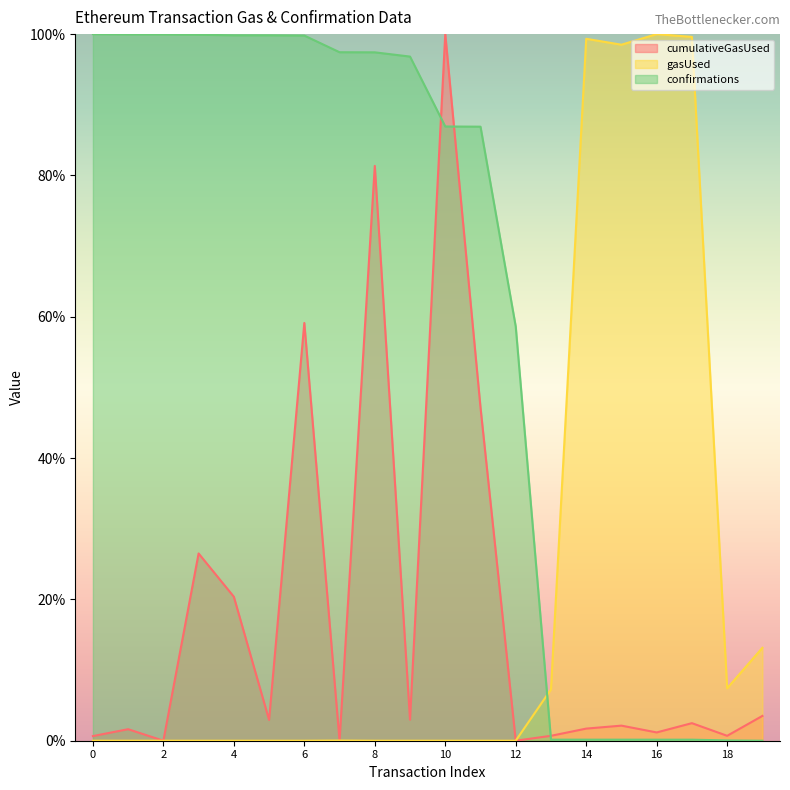

True or false: cumulativeGasUsed has more than 2 interior local peaks.

True